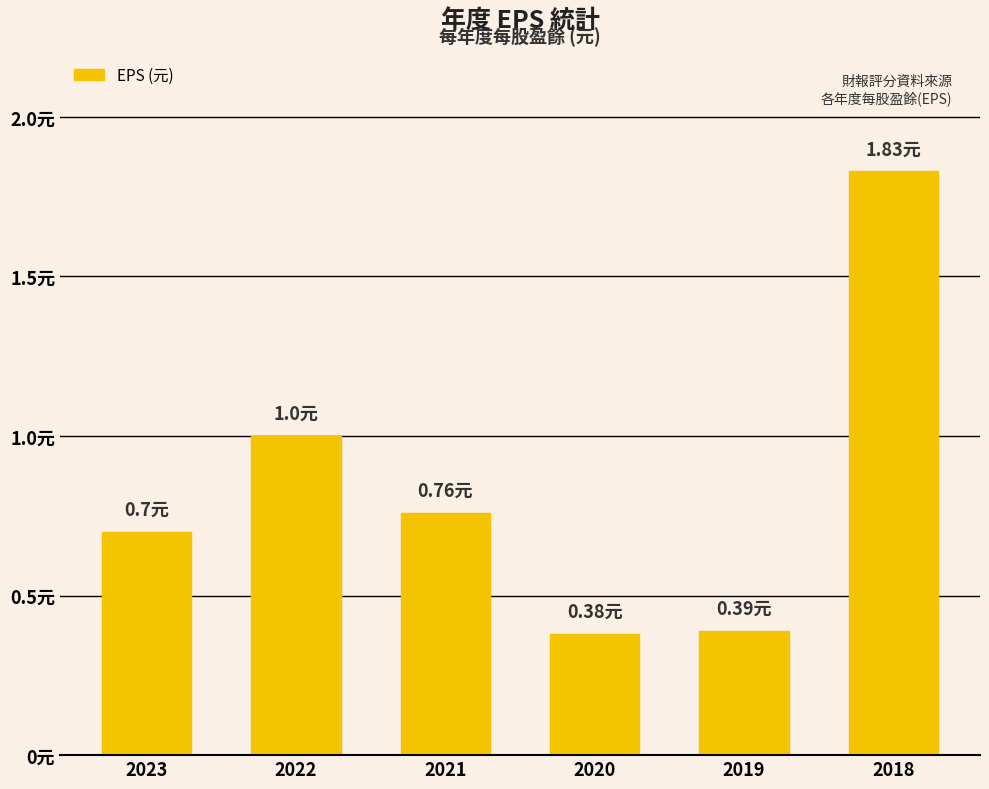

What is the sum of the values at 2023 and 2019?

1.1